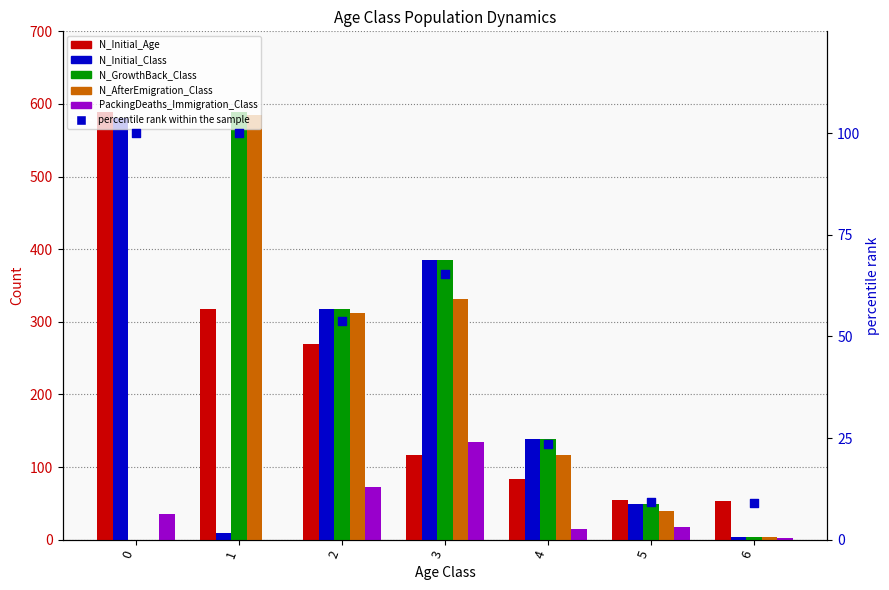

What are all the series names shown in the legend?

N_Initial_Age, N_Initial_Class, N_GrowthBack_Class, N_AfterEmigration_Class, PackingDeaths_Immigration_Class, percentile rank within the sample